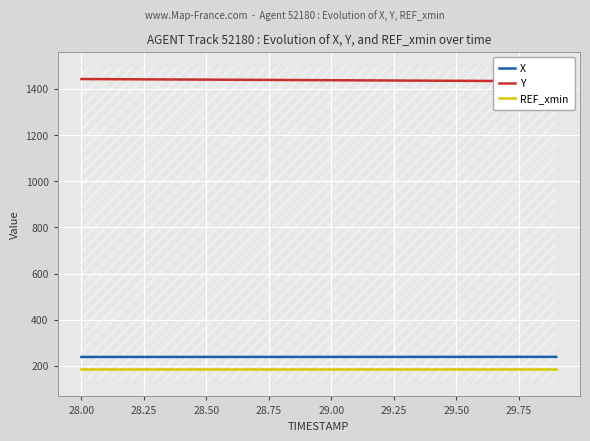

Is this an area chart (filled region under the line)?

No